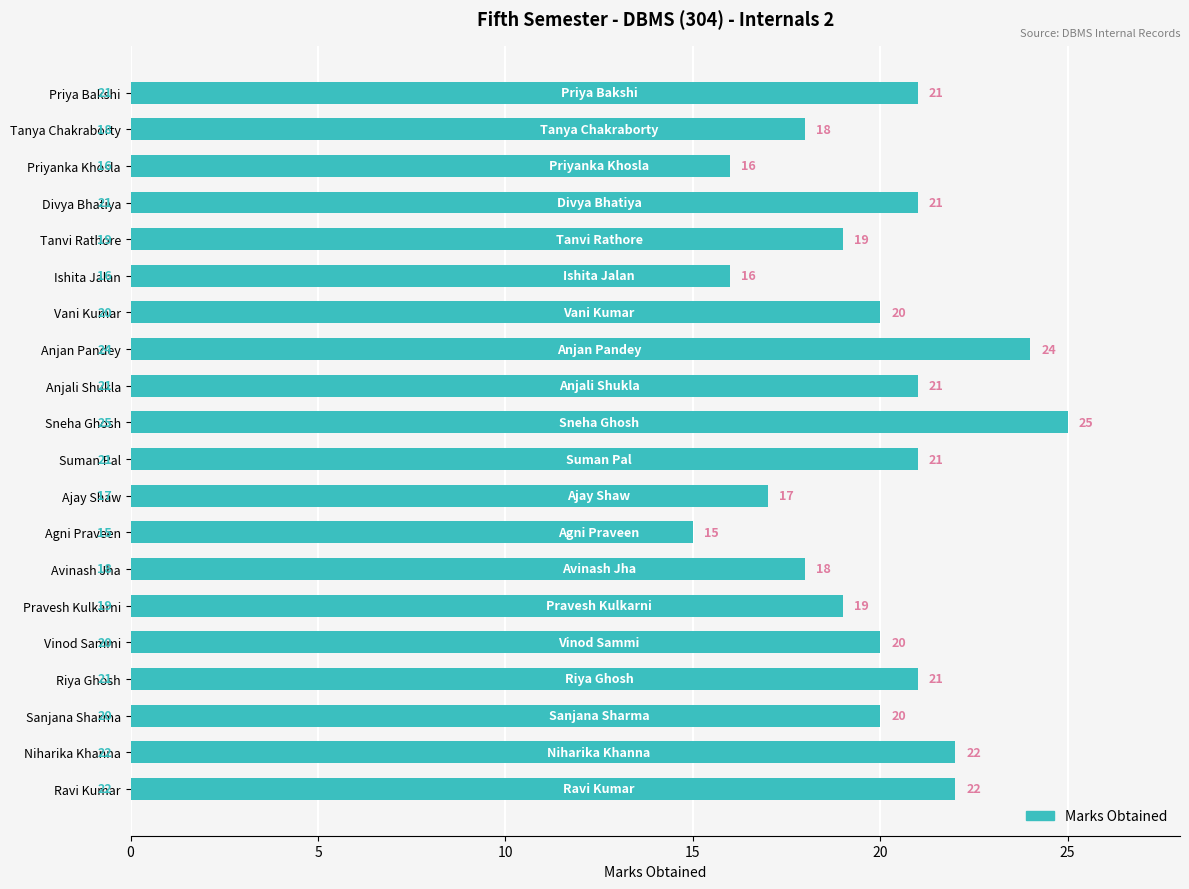

Count the number of data series in this chart.

1